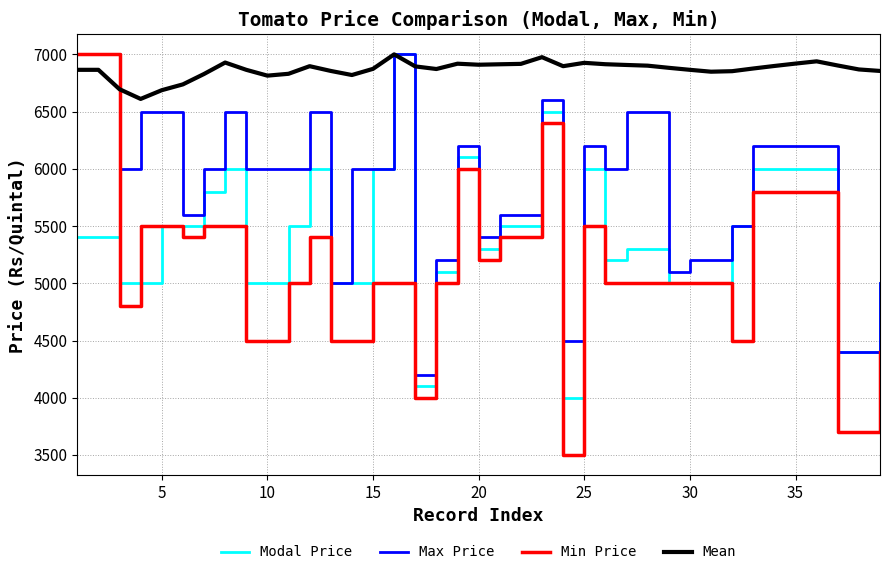

Which series has the largest range (max minus min)?

Min Price